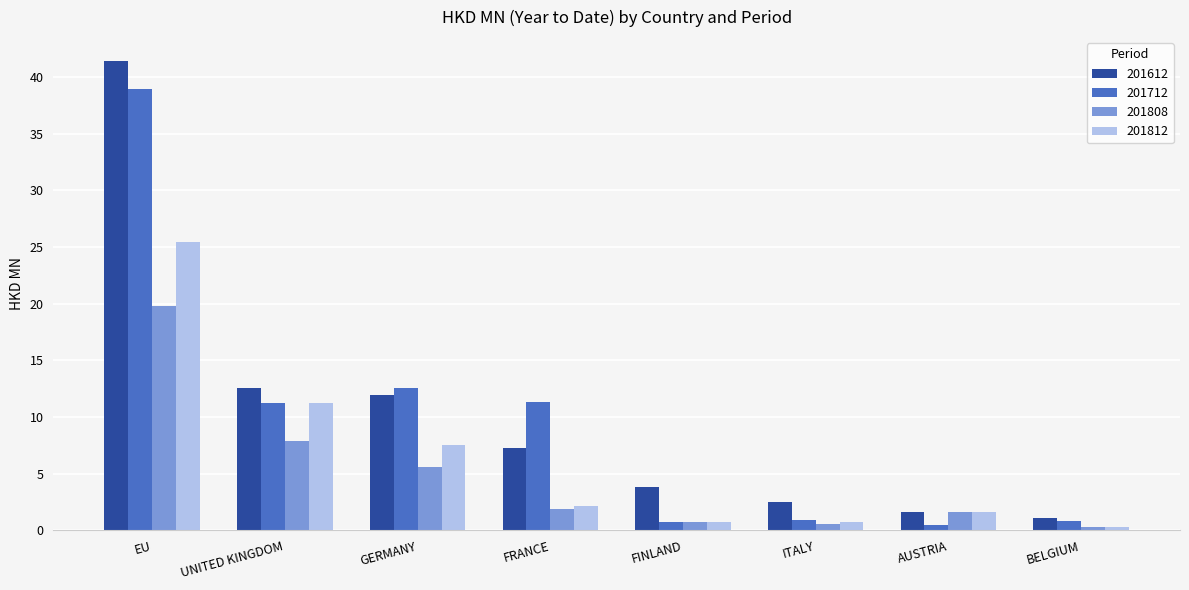

Is it true that 201812 equals 25.5 at EU?

True